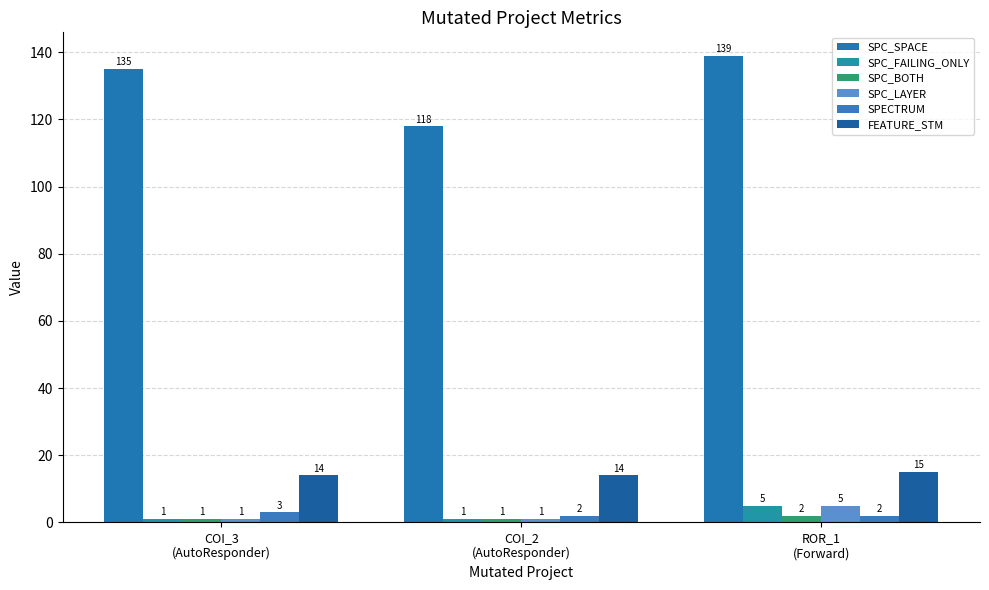

Between COI_2
(AutoResponder) and ROR_1
(Forward), which series saw the biggest shift?

SPC_SPACE